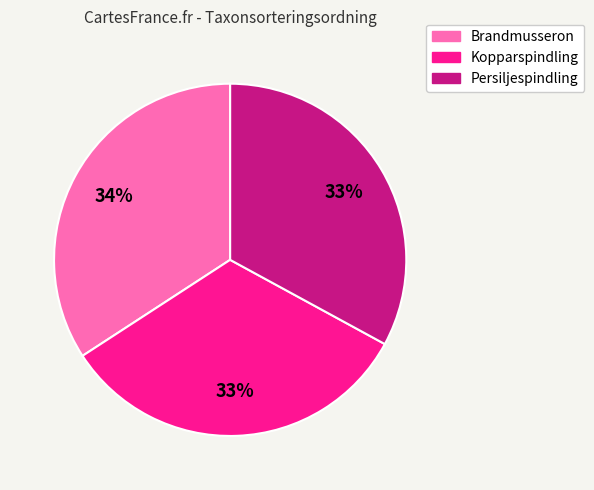

Is there any slice that represents more than half of the pie?

No